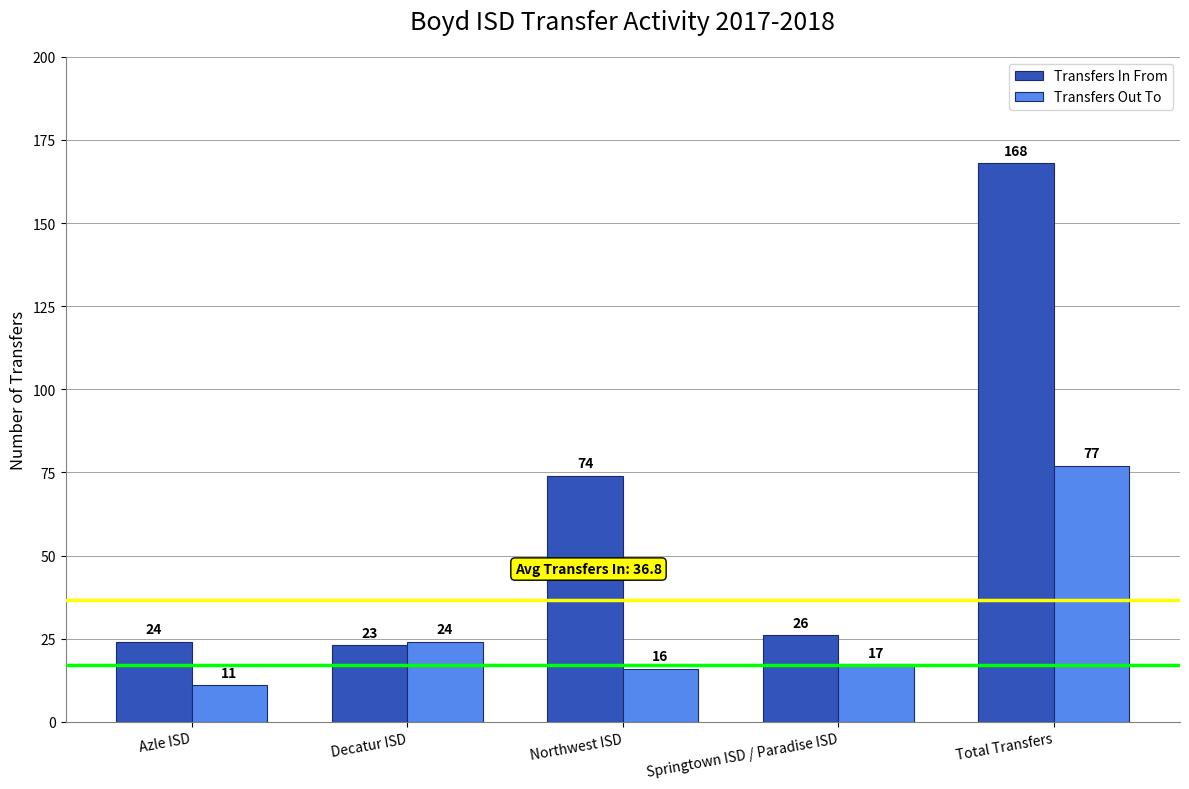

Are the bars horizontal?

No